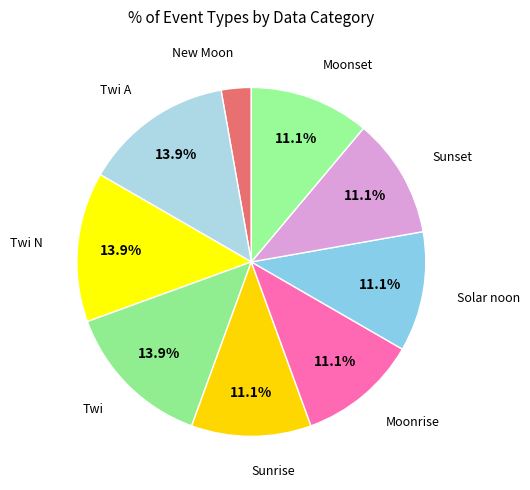

How many segments does this pie chart have?

9